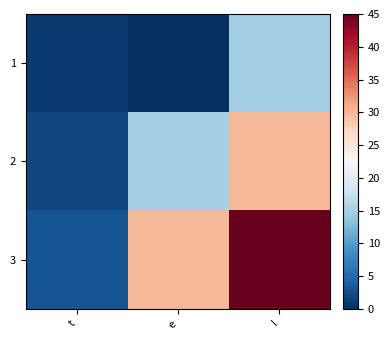

Rank the series at e from lowest to highest value.

1, 2, 3